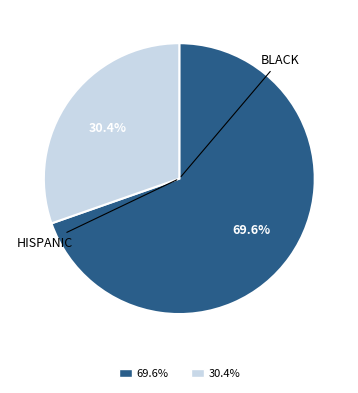

Does any single category account for the majority?

Yes